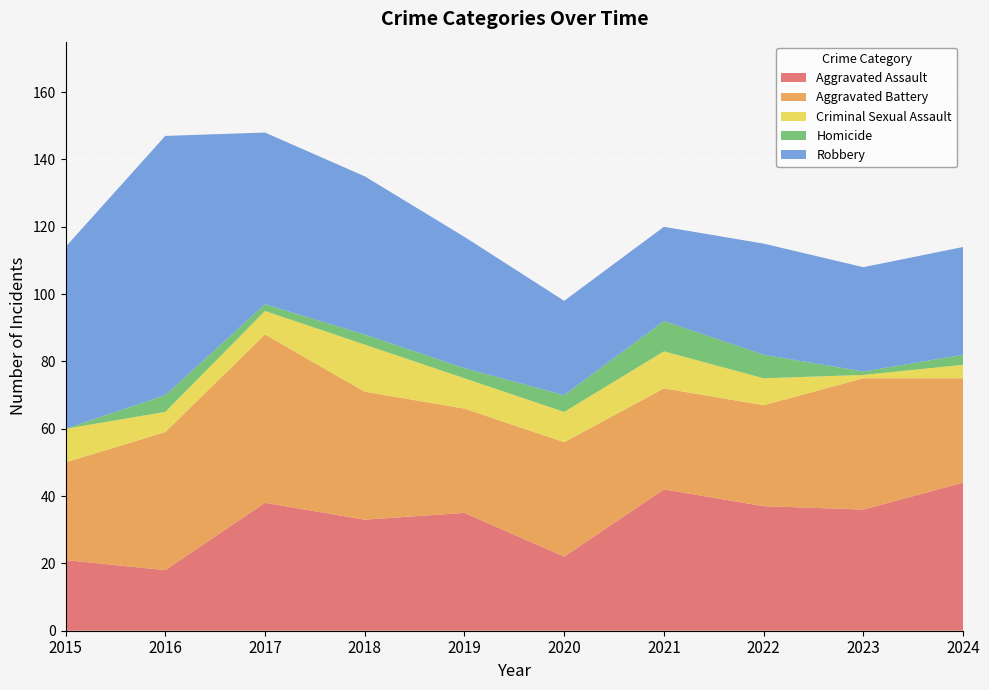

Reading left to right, what are all the values shown in this chart?

Aggravated Assault: 2015=21	2016=18	2017=38	2018=33	2019=35	2020=22	2021=42	2022=37	2023=36	2024=44
Aggravated Battery: 2015=29	2016=41	2017=50	2018=38	2019=31	2020=34	2021=30	2022=30	2023=39	2024=31
Criminal Sexual Assault: 2015=10	2016=6	2017=7	2018=14	2019=9	2020=9	2021=11	2022=8	2023=1	2024=4
Homicide: 2015=0	2016=5	2017=2	2018=3	2019=3	2020=5	2021=9	2022=7	2023=1	2024=3
Robbery: 2015=54	2016=77	2017=51	2018=47	2019=39	2020=28	2021=28	2022=33	2023=31	2024=32